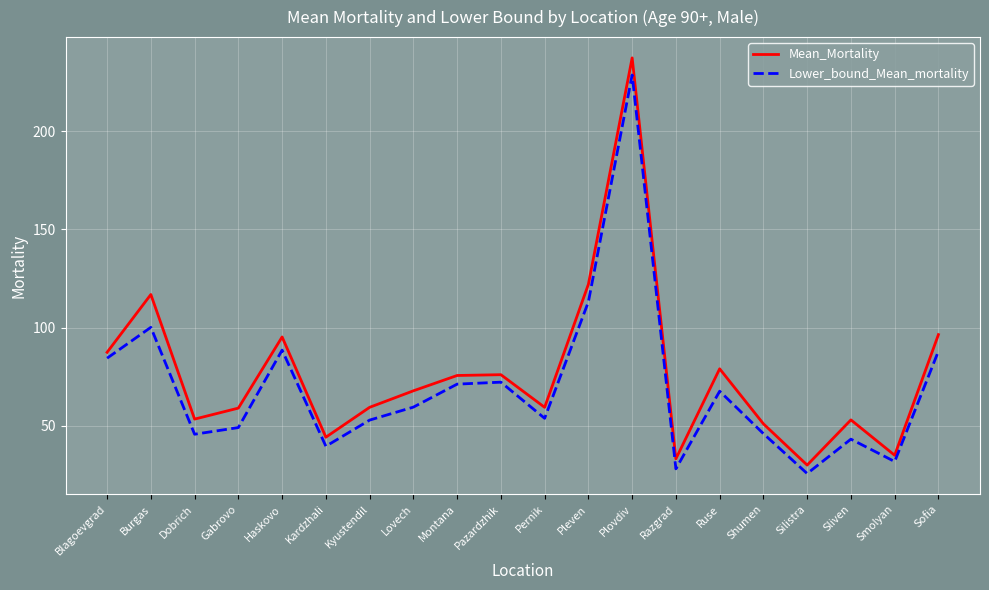

List the series in order of their peak value, lowest first.

Lower_bound_Mean_mortality, Mean_Mortality